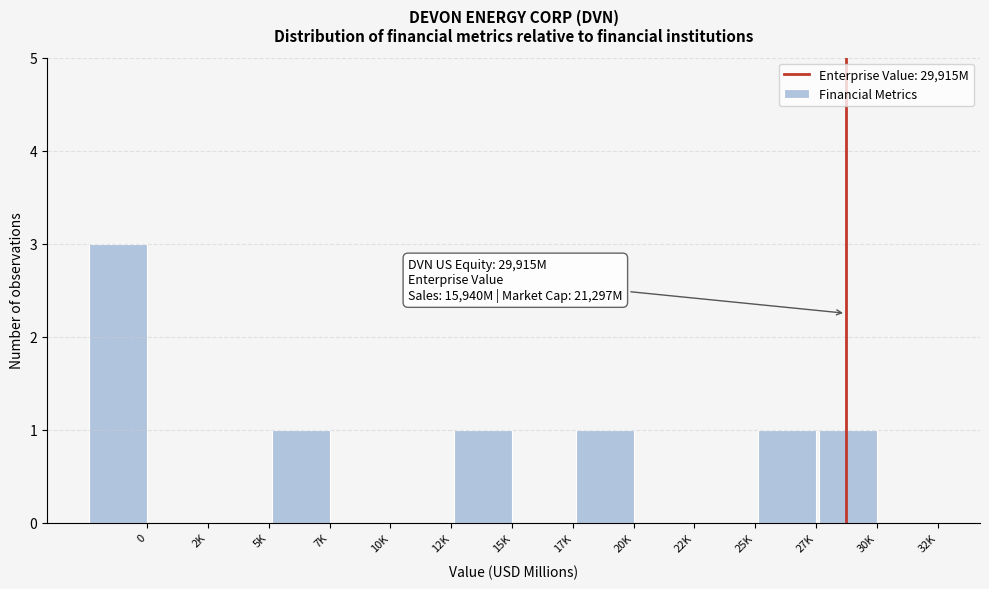

Reading right to left, list all the values displayed in this chart.

32K=0	30K=1	27K=1	25K=0	22K=0	20K=1	17K=0	15K=1	12K=0	10K=0	7K=1	5K=0	2K=0	0=3